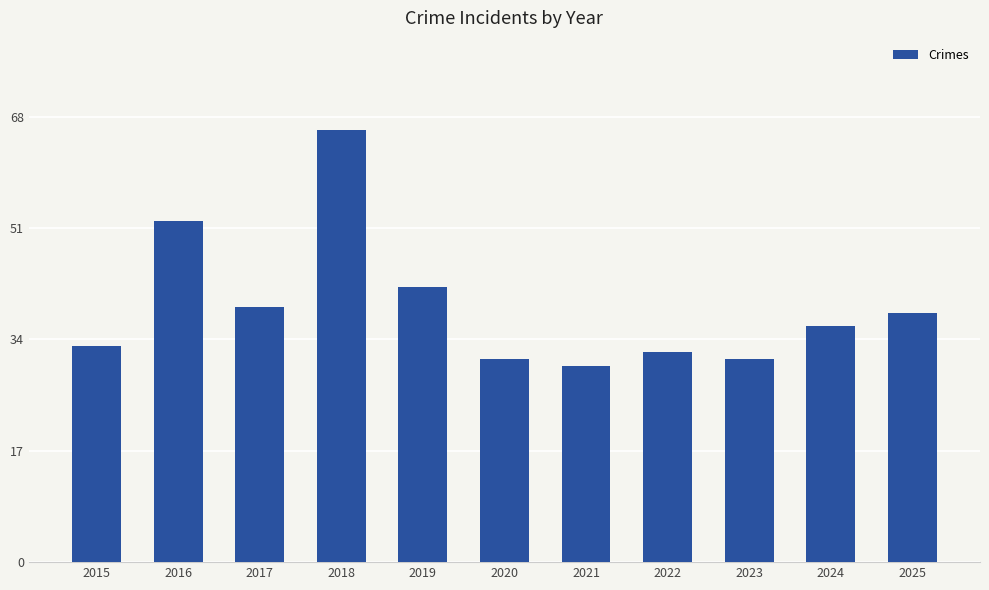

Is it true that the value at 2025 is 38?

True